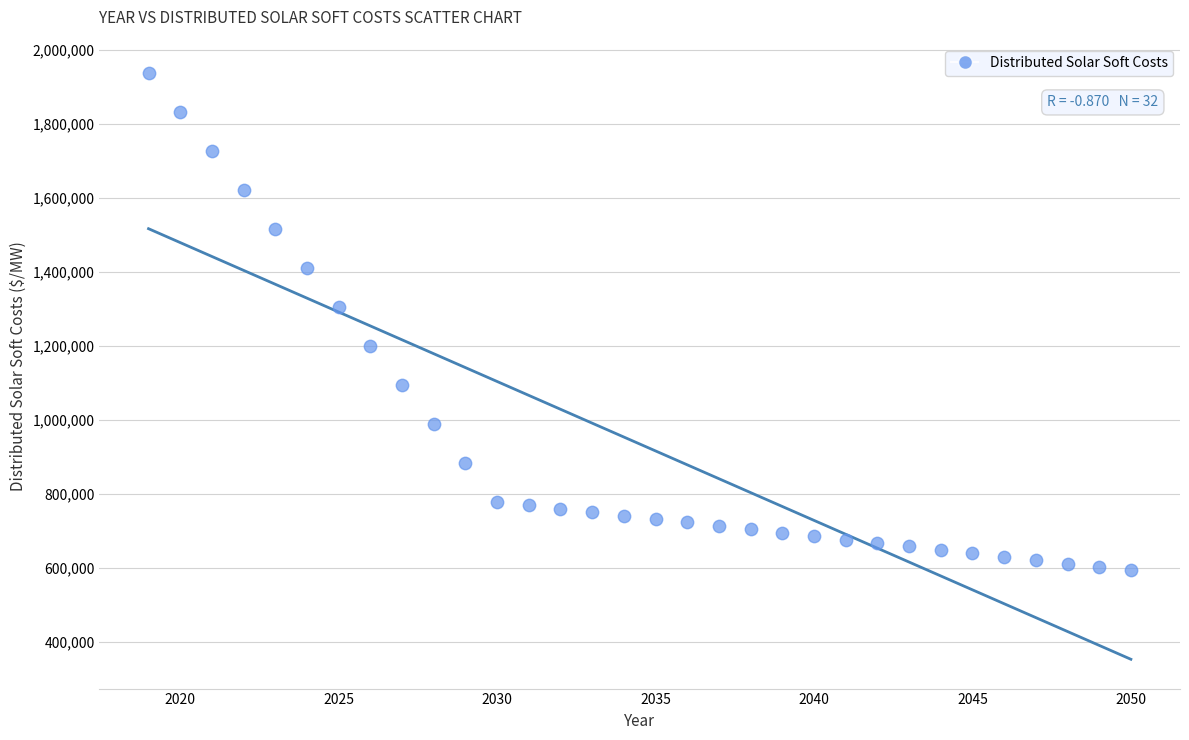

What is the range of Y values (max minus min)?

1342793.8